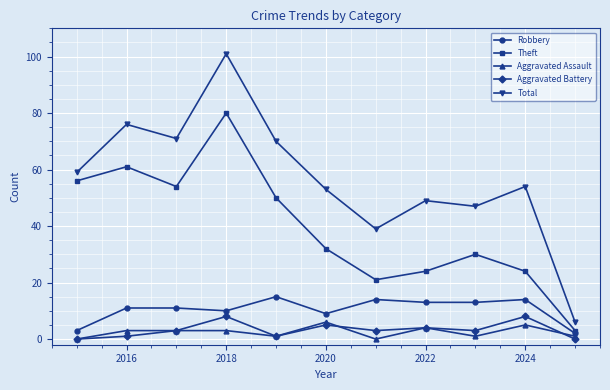

What is the average value of the Robbery series?

10